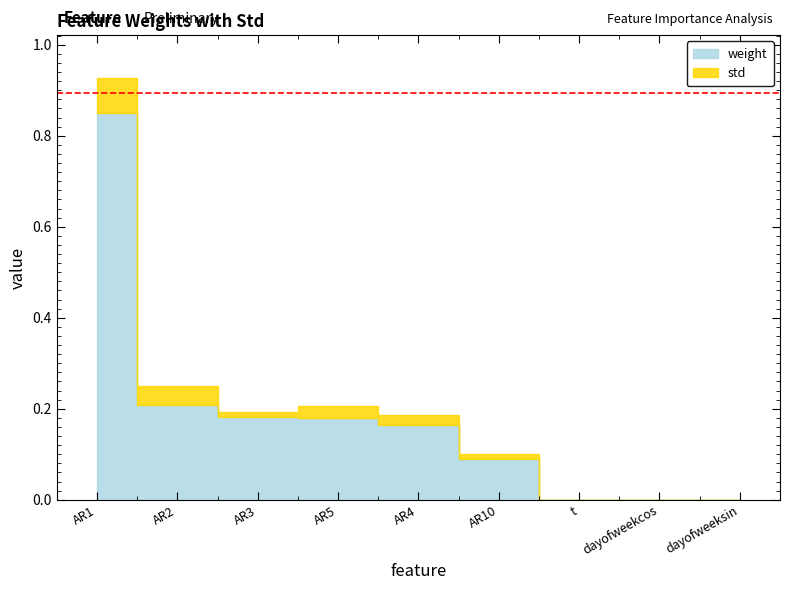

Rank the series by their maximum value, from lowest to highest.

std, weight